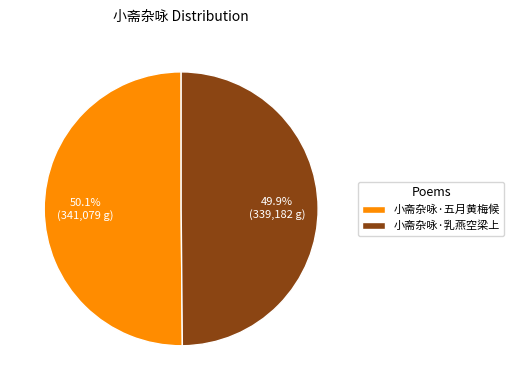

To the nearest percent, what is the average slice percentage?

50%